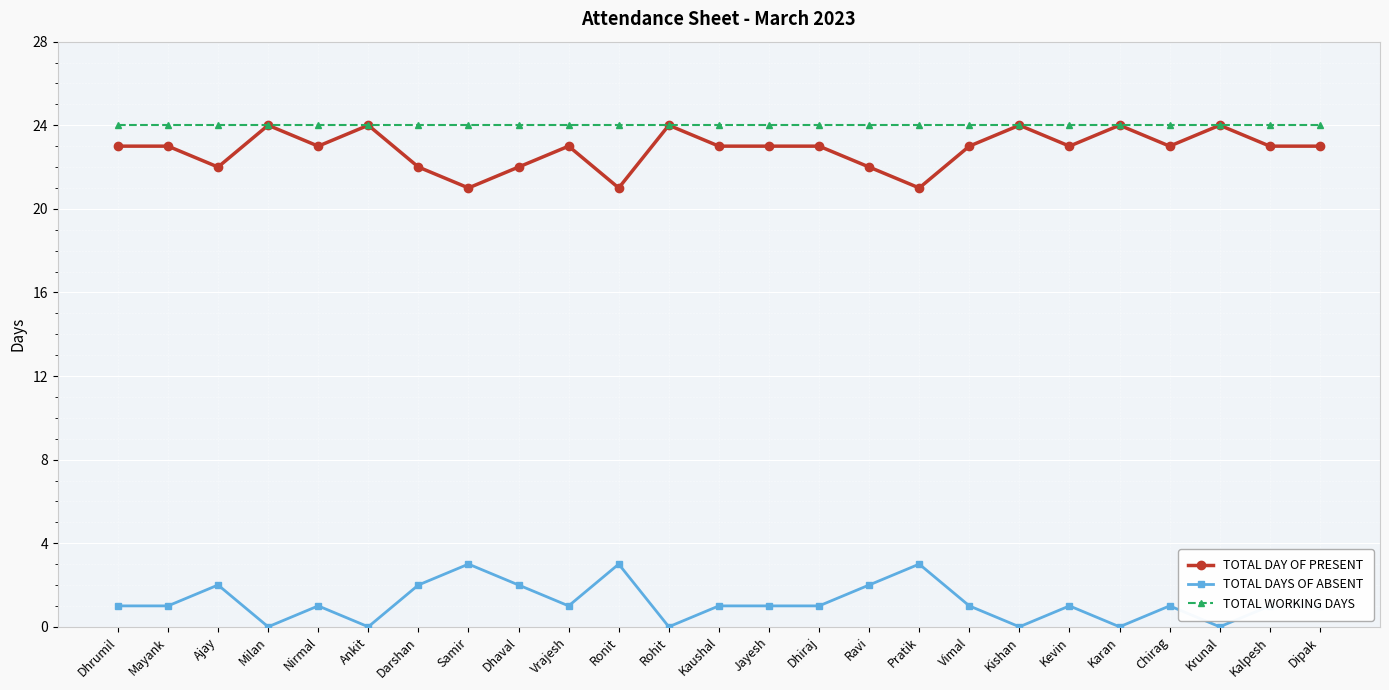

Count the TOTAL DAYS OF ABSENT values in the range 1 to 2.

16